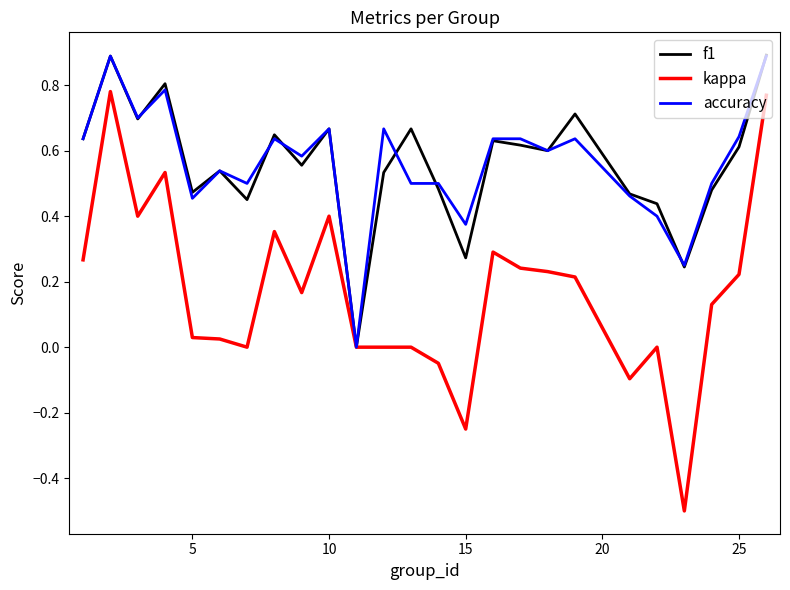

What is the maximum value for accuracy?

0.9